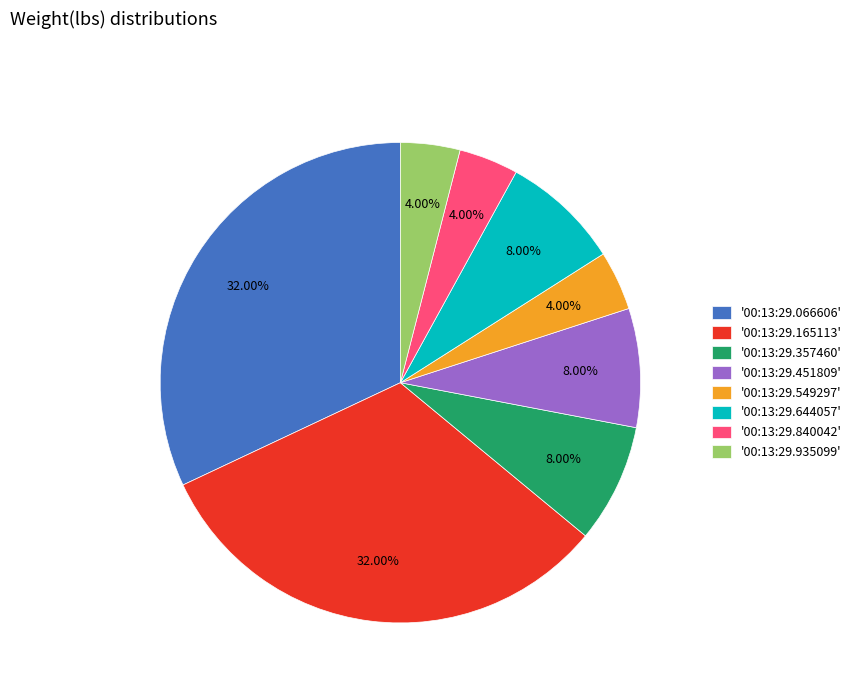

Between '00:13:29.549297' and '00:13:29.451809', which is larger?

'00:13:29.451809'